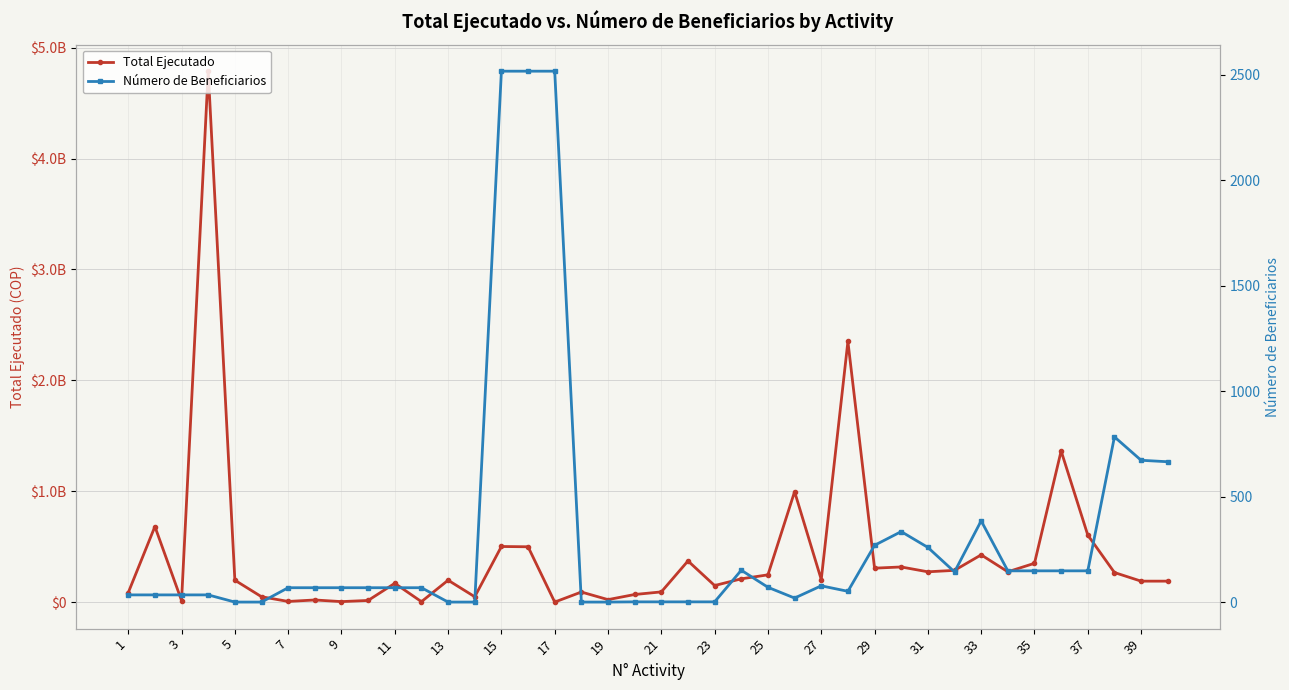

In Número de Beneficiarios, how many points are higher than both neighbors (excluding endpoints)?

5